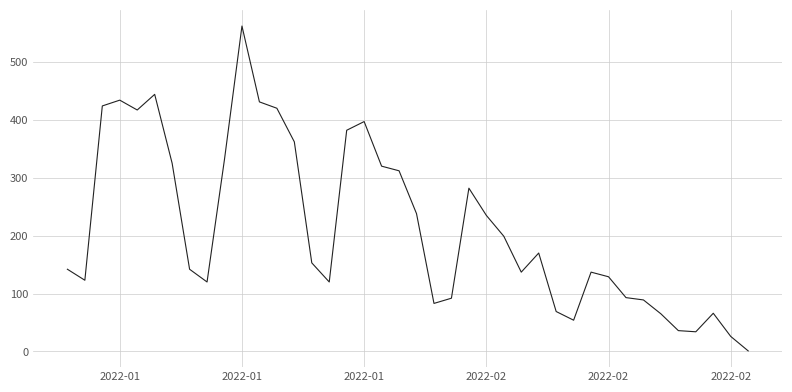

What is the difference between the maximum and minimum values?

561